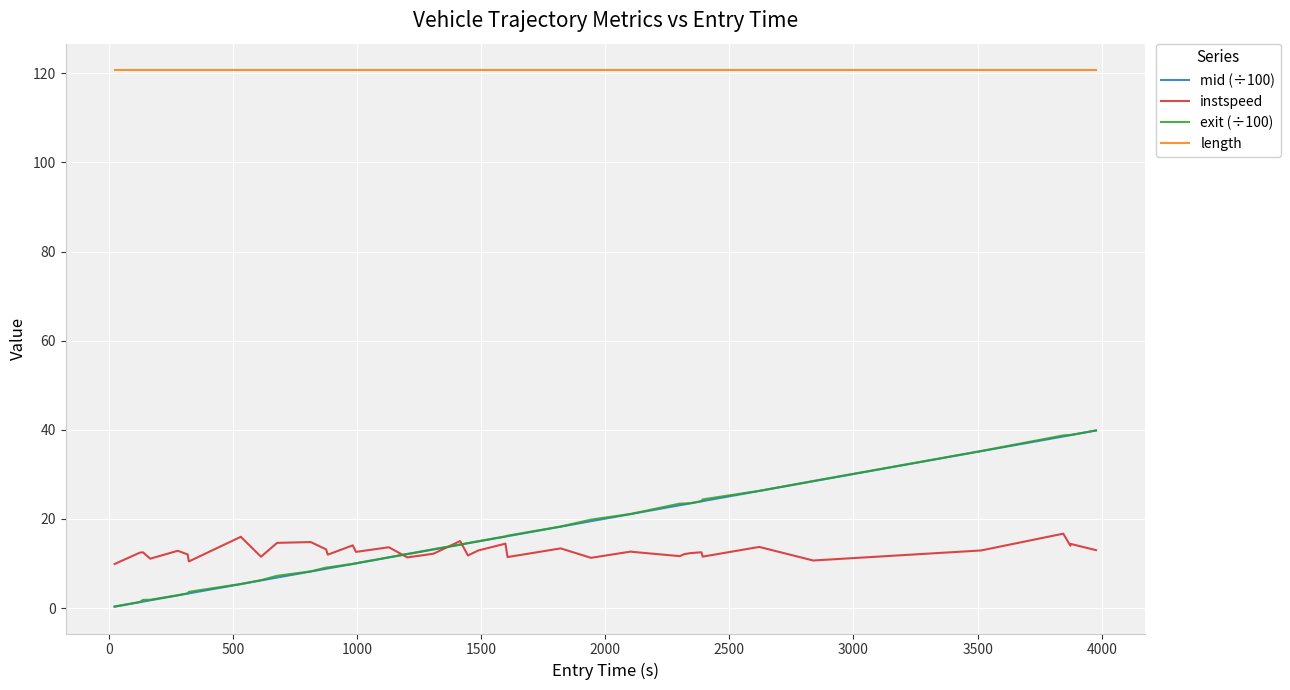

True or false: exit (÷100) and length intersect in this chart.

False